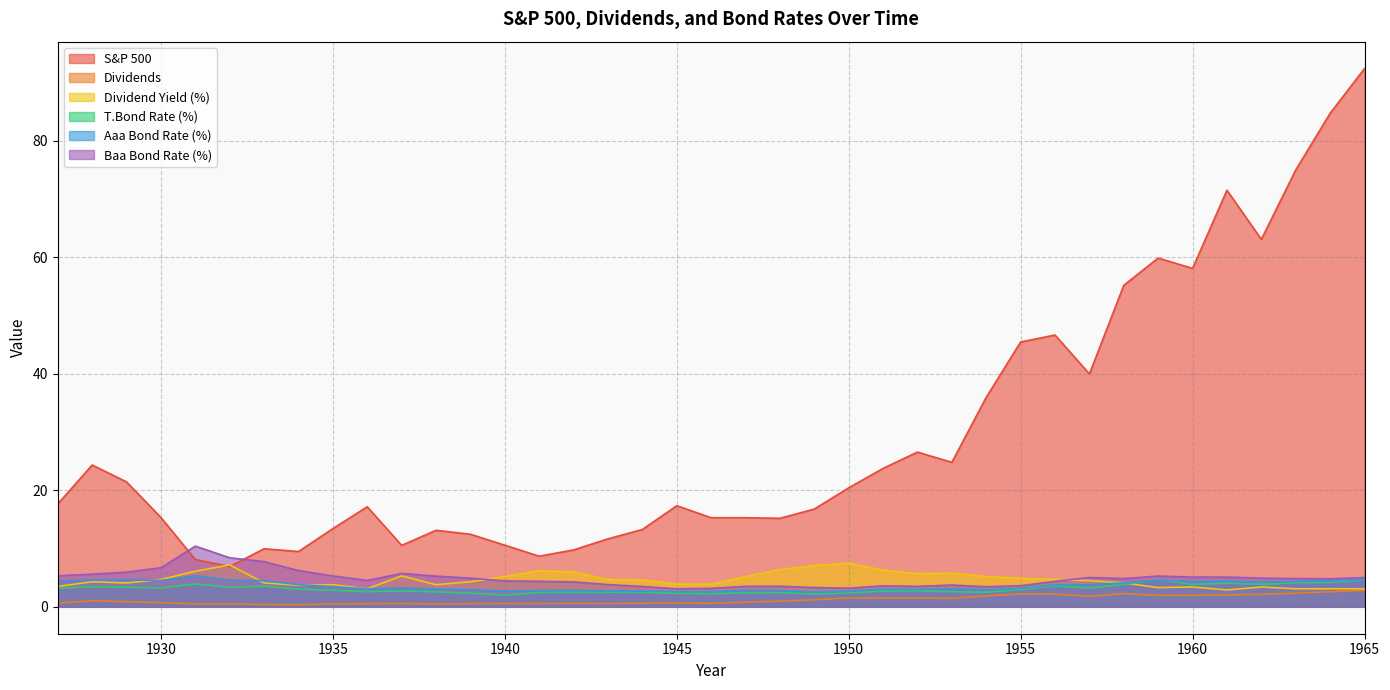

Reading left to right, extract all data points from this chart.

Dividends: 1927=0.6	1928=1.0	1929=0.9	1930=0.7	1931=0.5	1932=0.5	1933=0.4	1934=0.4	1935=0.5	1936=0.5	1937=0.6	1938=0.5	1939=0.5	1940=0.6	1941=0.5	1942=0.6	1943=0.5	1944=0.6	1945=0.7	1946=0.6	1947=0.8	1948=1.0	1949=1.2	1950=1.5	1951=1.5	1952=1.5	1953=1.4	1954=1.9	1955=2.2	1956=2.2	1957=1.8	1958=2.3	1959=2.0	1960=2.0	1961=2.0	1962=2.1	1963=2.3	1964=2.6	1965=2.8
S&P 500: 1927=17.7	1928=24.4	1929=21.4	1930=15.3	1931=8.1	1932=6.9	1933=10.0	1934=9.5	1935=13.4	1936=17.2	1937=10.6	1938=13.1	1939=12.5	1940=10.6	1941=8.7	1942=9.8	1943=11.7	1944=13.3	1945=17.4	1946=15.3	1947=15.3	1948=15.2	1949=16.8	1950=20.4	1951=23.8	1952=26.6	1953=24.8	1954=36.0	1955=45.5	1956=46.7	1957=40.0	1958=55.2	1959=59.9	1960=58.1	1961=71.5	1962=63.1	1963=75.0	1964=84.8	1965=92.4
T.Bond rate: 1927=3.2	1928=3.5	1929=3.4	1930=3.2	1931=3.9	1932=3.4	1933=3.5	1934=3.0	1935=2.8	1936=2.6	1937=2.7	1938=2.6	1939=2.4	1940=2.0	1941=2.5	1942=2.5	1943=2.5	1944=2.5	1945=2.3	1946=2.2	1947=2.4	1948=2.4	1949=2.2	1950=2.4	1951=2.7	1952=2.8	1953=2.6	1954=2.5	1955=3.0	1956=3.6	1957=3.2	1958=3.9	1959=4.7	1960=3.8	1961=4.1	1962=3.9	1963=4.1	1964=4.2	1965=4.6
Baa Bond Rate: 1927=5.3	1928=5.6	1929=5.9	1930=6.7	1931=10.4	1932=8.4	1933=7.8	1934=6.2	1935=5.3	1936=4.5	1937=5.7	1938=5.3	1939=4.9	1940=4.5	1941=4.4	1942=4.3	1943=3.8	1944=3.5	1945=3.1	1946=3.2	1947=3.5	1948=3.5	1949=3.3	1950=3.2	1951=3.6	1952=3.5	1953=3.7	1954=3.5	1955=3.6	1956=4.4	1957=5.0	1958=4.9	1959=5.3	1960=5.1	1961=5.1	1962=4.9	1963=4.9	1964=4.8	1965=5.0
Aaa Bond Rate: 1927=4.5	1928=4.6	1929=4.7	1930=4.5	1931=5.3	1932=4.6	1933=4.5	1934=3.8	1935=3.4	1936=3.1	1937=3.2	1938=3.1	1939=2.9	1940=2.7	1941=2.8	1942=2.8	1943=2.7	1944=2.7	1945=2.6	1946=2.6	1947=2.9	1948=2.8	1949=2.6	1950=2.7	1951=3.0	1952=3.0	1953=3.1	1954=2.9	1955=3.1	1956=3.8	1957=3.8	1958=4.1	1959=4.6	1960=4.3	1961=4.4	1962=4.2	1963=4.3	1964=4.4	1965=4.7
Dividend Yield: 1927=3.5	1928=4.3	1929=4.1	1930=4.7	1931=6.1	1932=7.2	1933=4.1	1934=3.7	1935=3.8	1936=3.1	1937=5.3	1938=3.8	1939=4.3	1940=5.2	1941=6.2	1942=6.0	1943=4.7	1944=4.6	1945=3.9	1946=3.9	1947=5.2	1948=6.4	1949=7.1	1950=7.5	1951=6.3	1952=5.7	1953=5.8	1954=5.2	1955=4.9	1956=4.7	1957=4.5	1958=4.1	1959=3.3	1960=3.4	1961=2.9	1962=3.4	1963=3.1	1964=3.1	1965=3.1